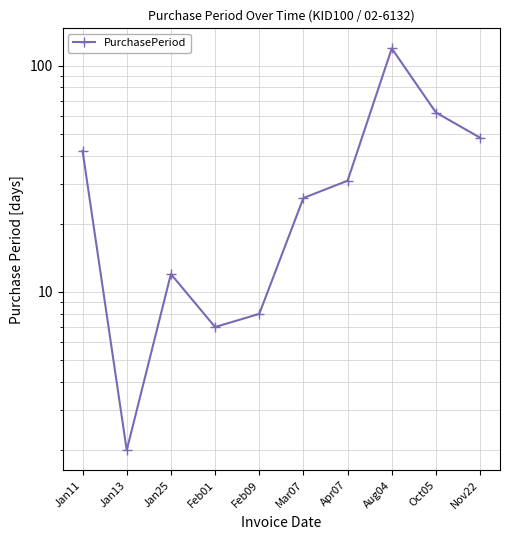

Which category has the lowest value across all series?

Jan13